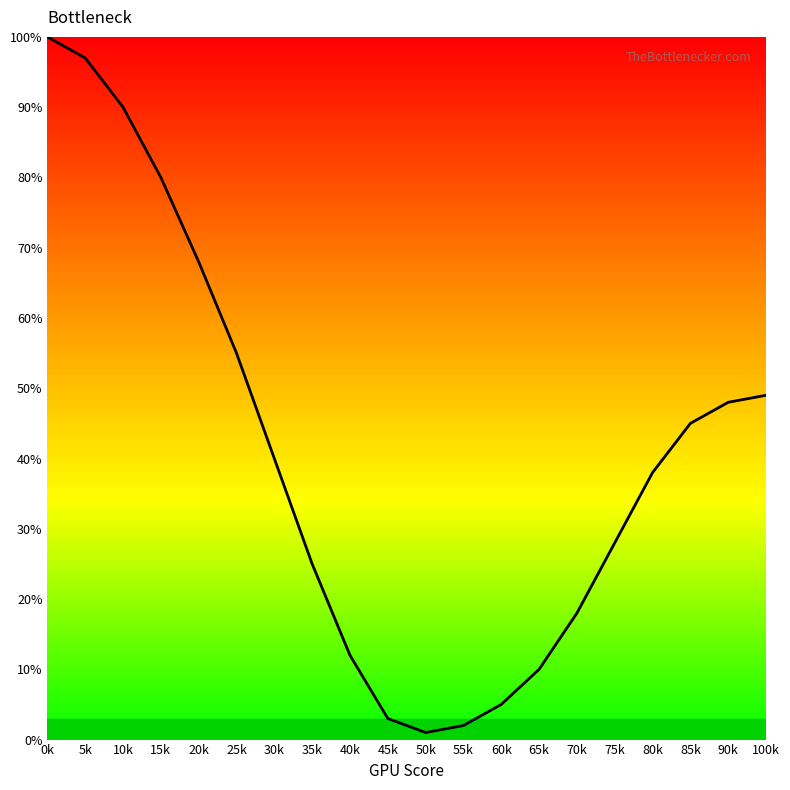

Reading left to right, list all the values displayed in this chart.

100	97	90	80	68	55	40	25	12	3	1	2	5	10	18	28	38	45	48	49